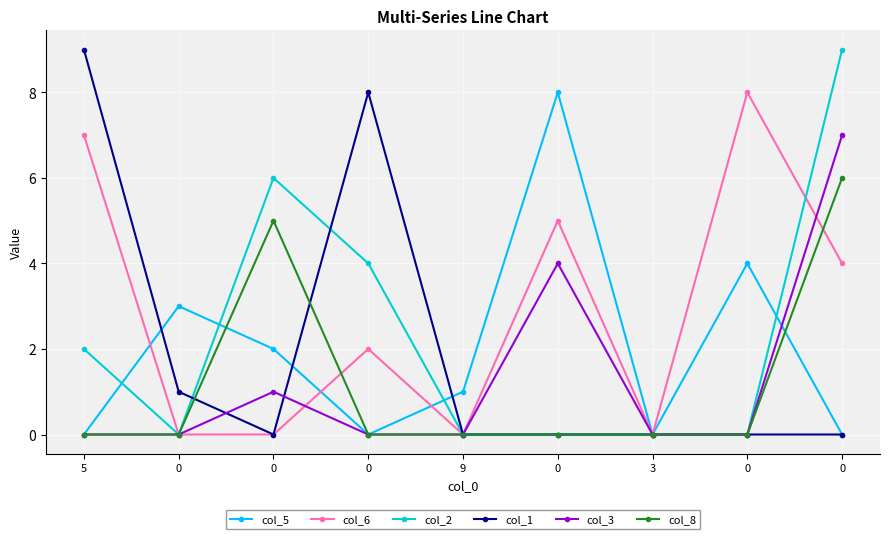

Count the number of data series in this chart.

6